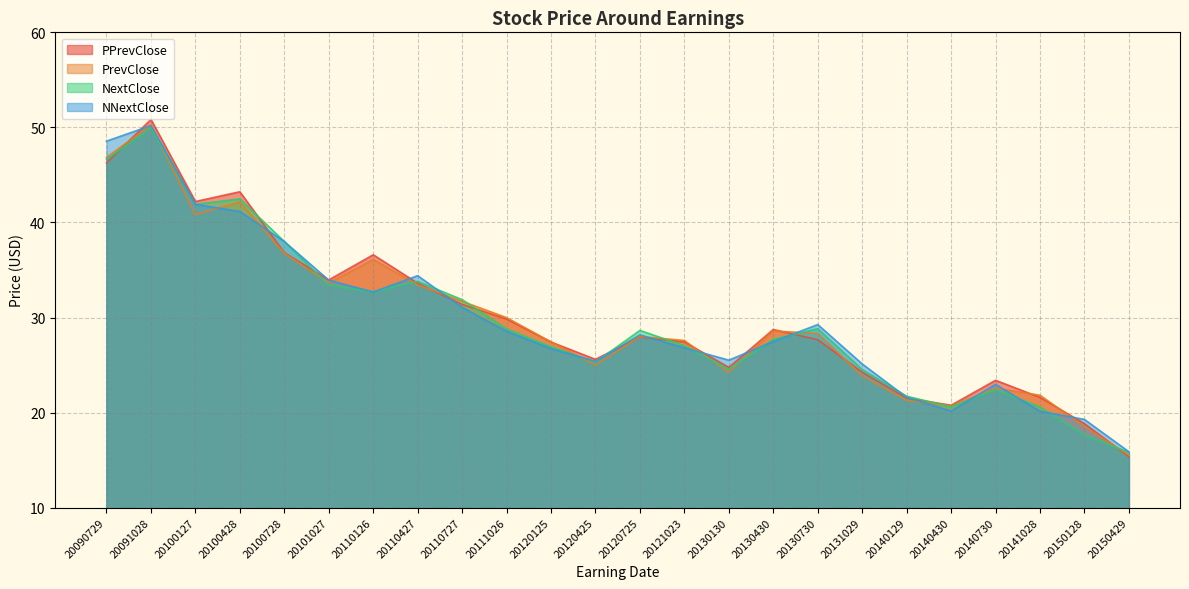

How many lines are shown in the chart?

4